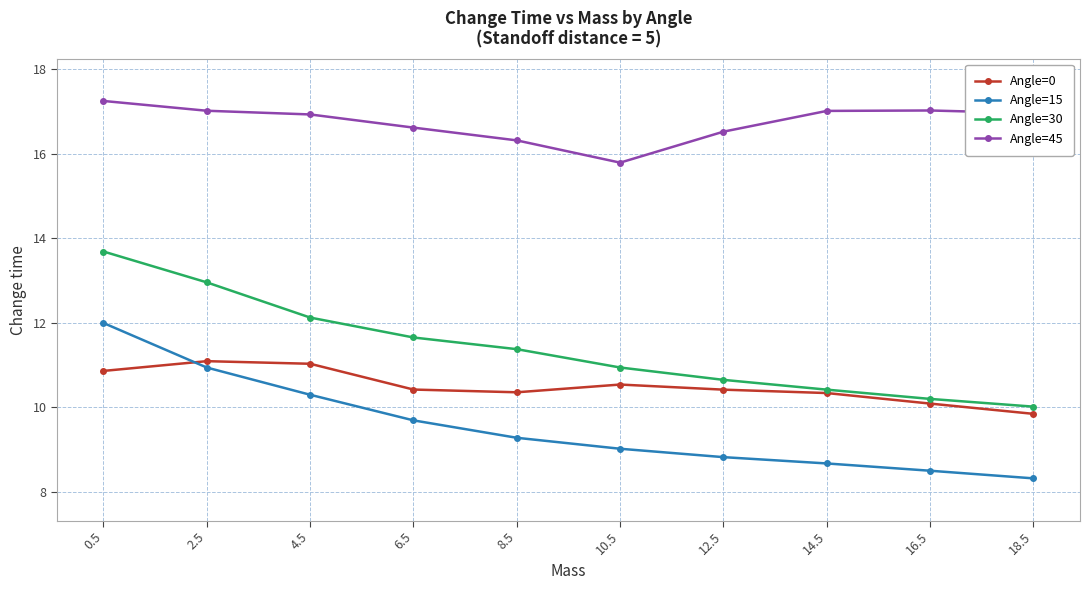

At how many categories does at least one series exceed 9?

10